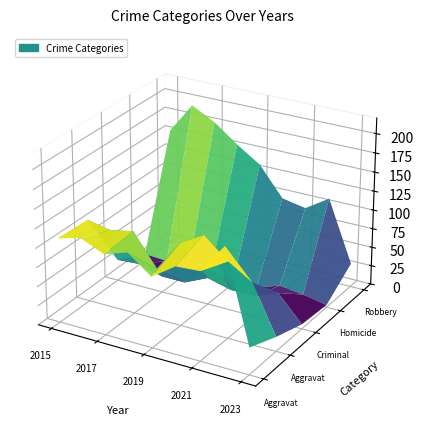

Reading left to right, what are all the values shown in this chart?

Aggravated Assault: 2015=110	2016=118	2017=105	2018=115	2019=92	2020=113	2021=115	2022=154	2023=35
Aggravated Battery: 2015=108	2016=102	2017=108	2018=67	2019=108	2020=126	2021=100	2022=81	2023=19
Criminal Sexual Assault: 2015=28	2016=30	2017=21	2018=21	2019=35	2020=27	2021=27	2022=39	2023=6
Homicide: 2015=9	2016=7	2017=8	2018=10	2019=5	2020=2	2021=13	2022=9	2023=3
Robbery: 2015=154	2016=194	2017=178	2018=155	2019=135	2020=97	2021=91	2022=111	2023=31